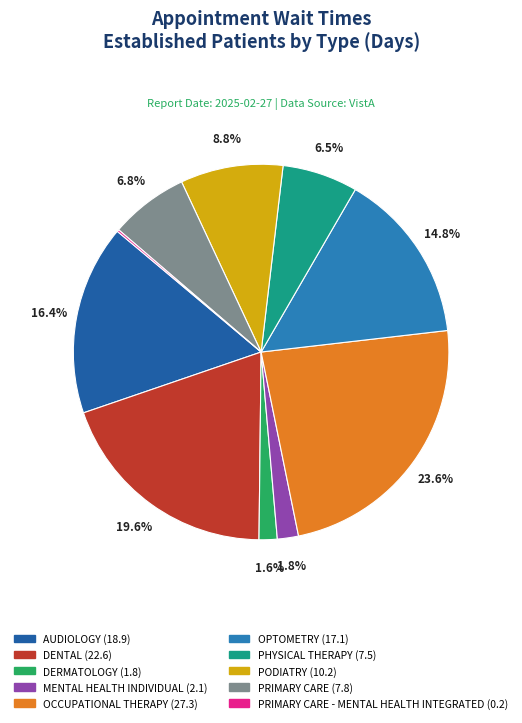

Which slice is the largest?

OCCUPATIONAL THERAPY